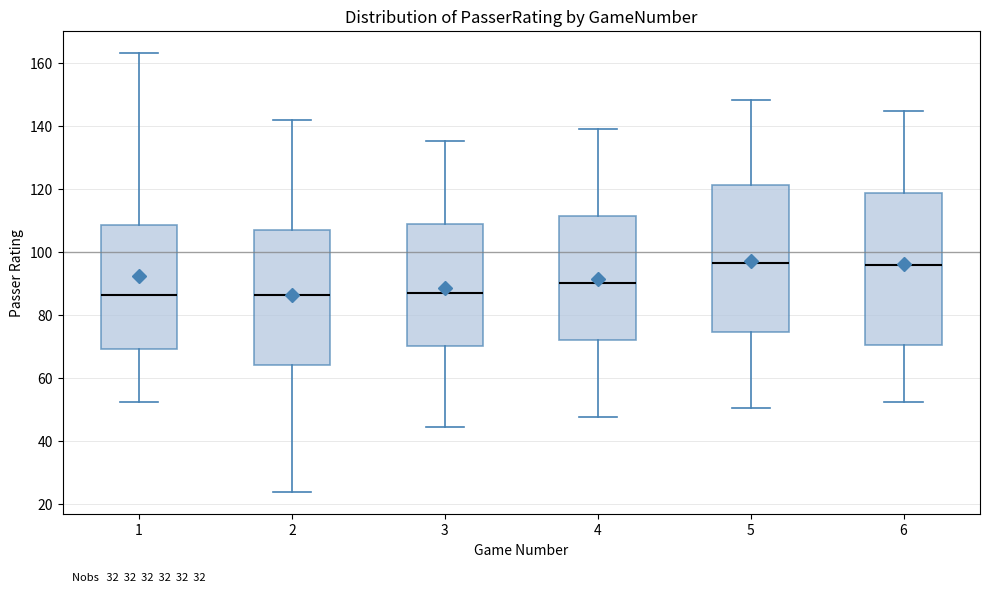

Reading left to right, read every box against the y-axis: the position of its median line, the range the box covers, and the ends of its whiskers. The values are not printed on the chart, so give them approximately, as read against the axis.

1: median 86, box 70 to 108, whiskers 52 to 164
2: median 86, box 64 to 108, whiskers 24 to 142
3: median 88, box 70 to 108, whiskers 44 to 136
4: median 90, box 72 to 112, whiskers 48 to 140
5: median 96, box 74 to 122, whiskers 50 to 148
6: median 96, box 70 to 118, whiskers 52 to 146